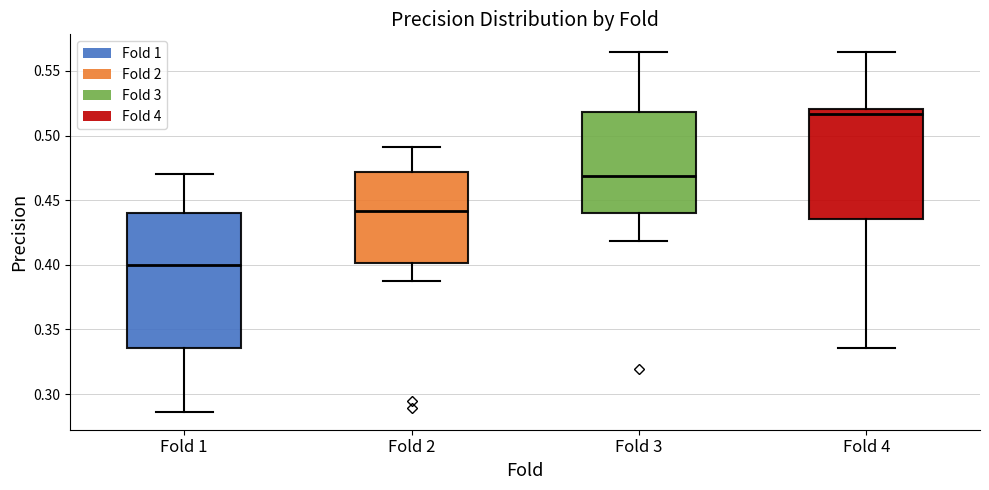

Which box is the tallest, from its lower edge to its upper edge?

Fold 1